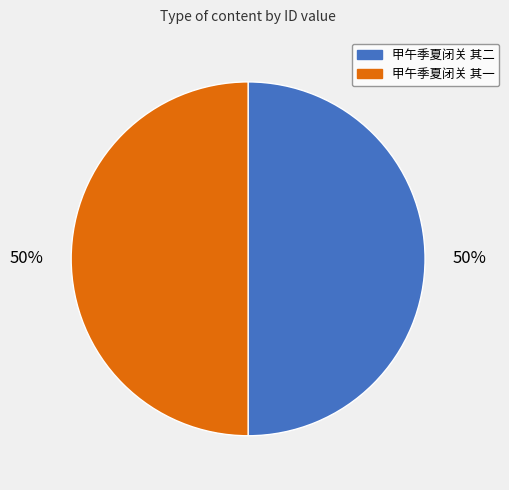

Approximately how many times larger is the value at 甲午季夏闭关 其二 compared to 甲午季夏闭关 其一?

1.0